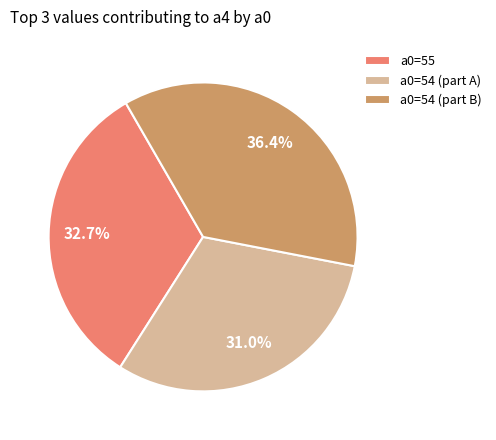

Rank the categories by value from lowest to highest.

a0=54 (part A), a0=55, a0=54 (part B)